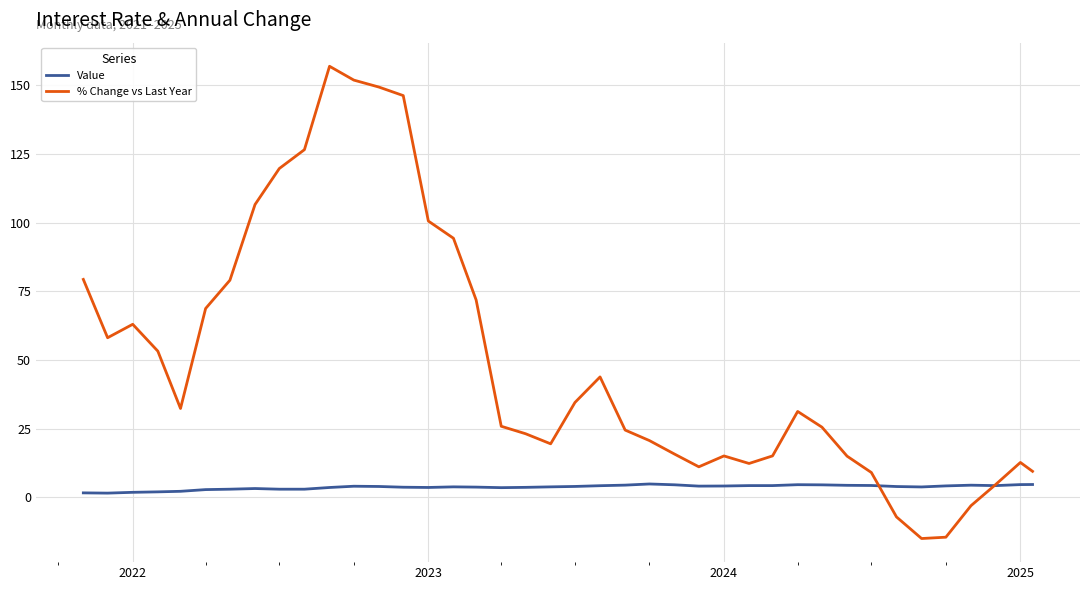

How many intersections are there between Value and % Change vs Last Year?

2